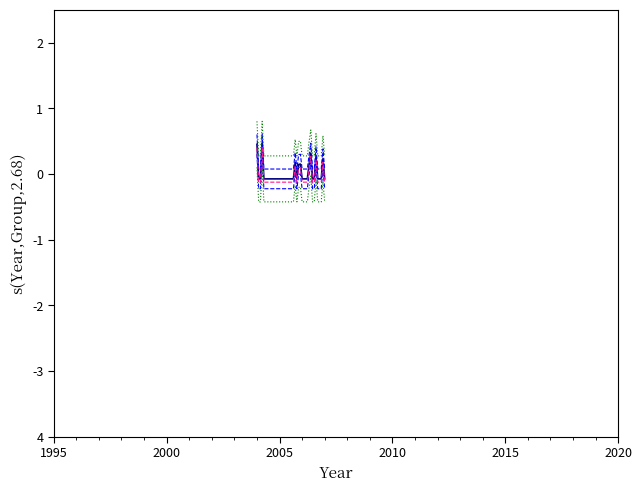

Does the chart display data point markers on the line(s)?

No